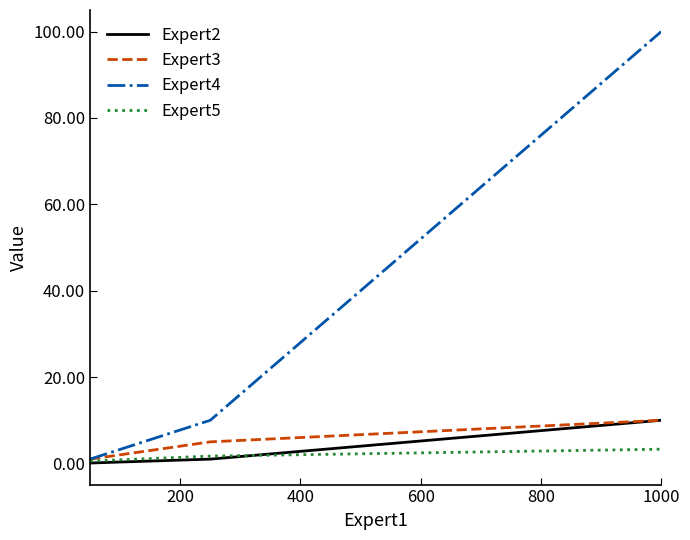

What are all the series names shown in the legend?

Expert2, Expert3, Expert4, Expert5